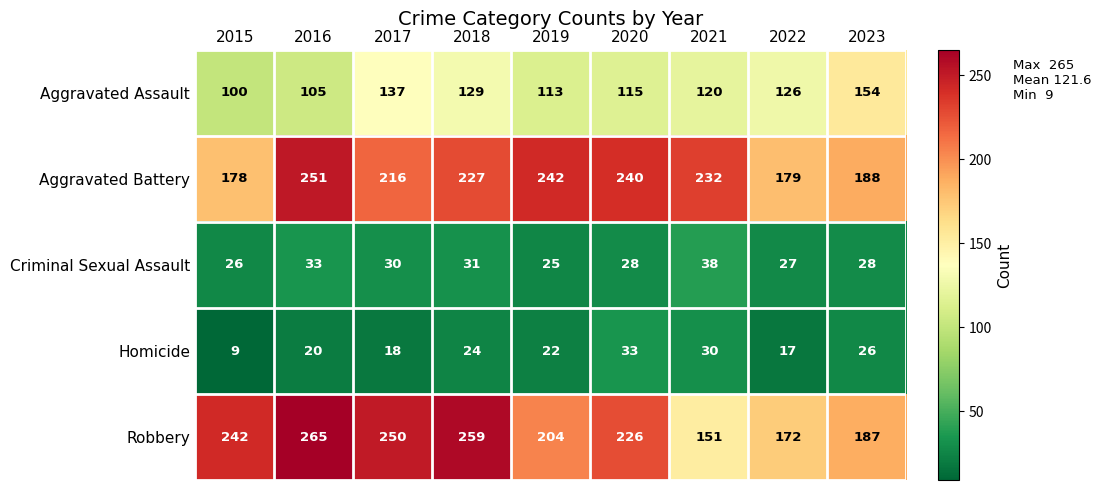

List the series in order of their peak value, highest first.

Robbery, Aggravated Battery, Aggravated Assault, Criminal Sexual Assault, Homicide